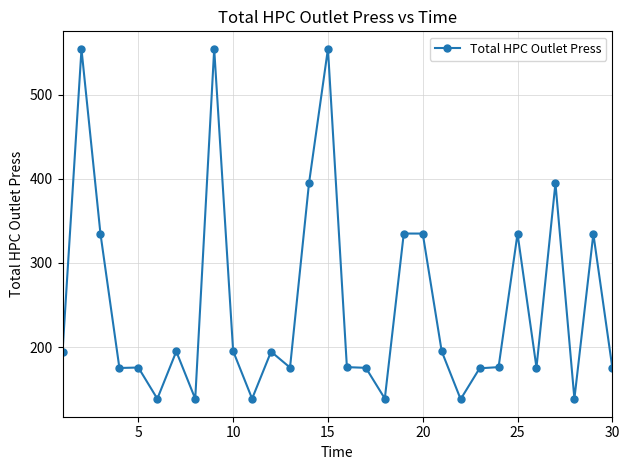

What is the minimum value shown in the chart?

138.2